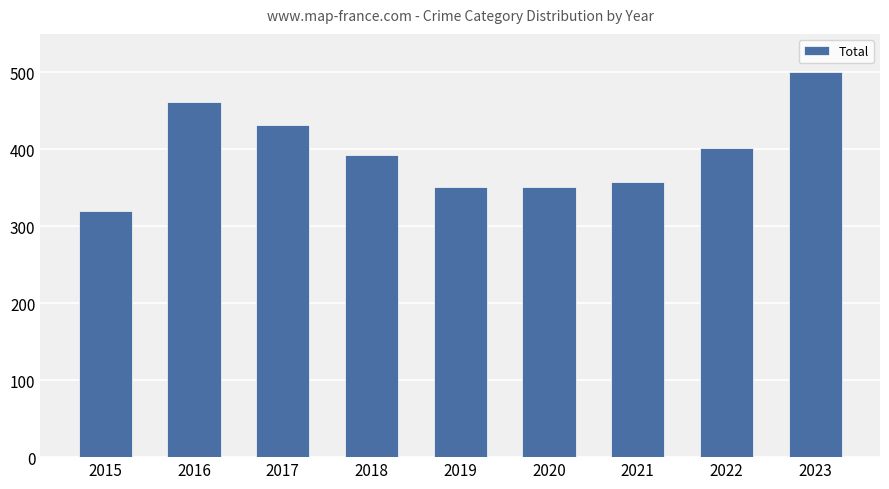

Reading right to left, what are all the values shown in this chart?

501	402	358	351	351	393	432	461	320